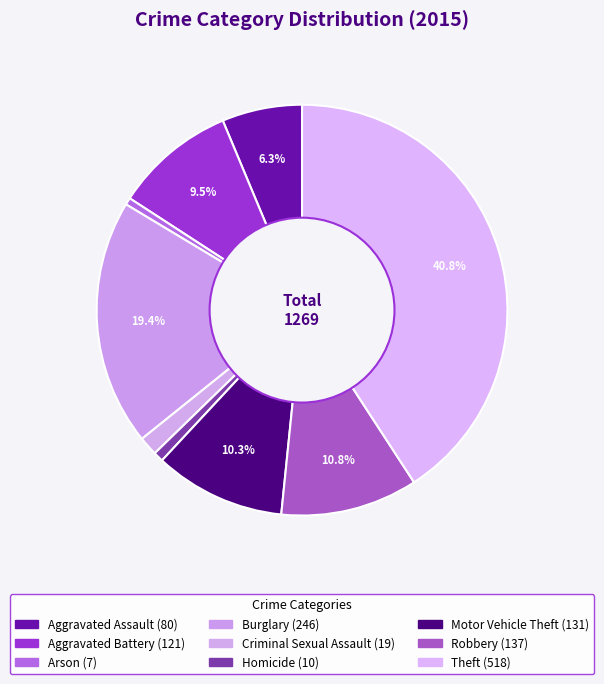

How many slices are in this pie chart?

9